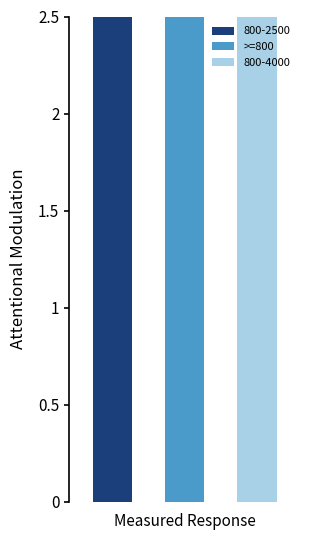

Which series has the largest range (max minus min)?

800-4000